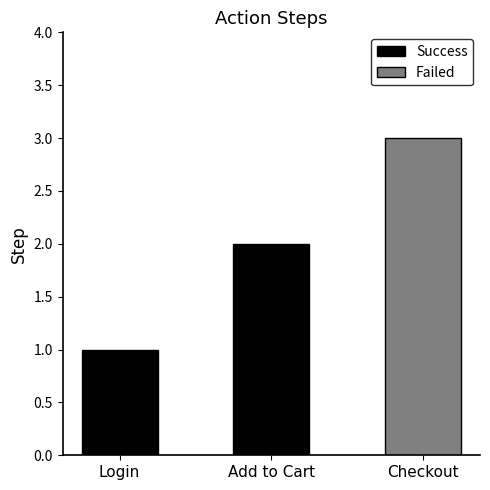

At which category does the chart reach its minimum across all series?

Login